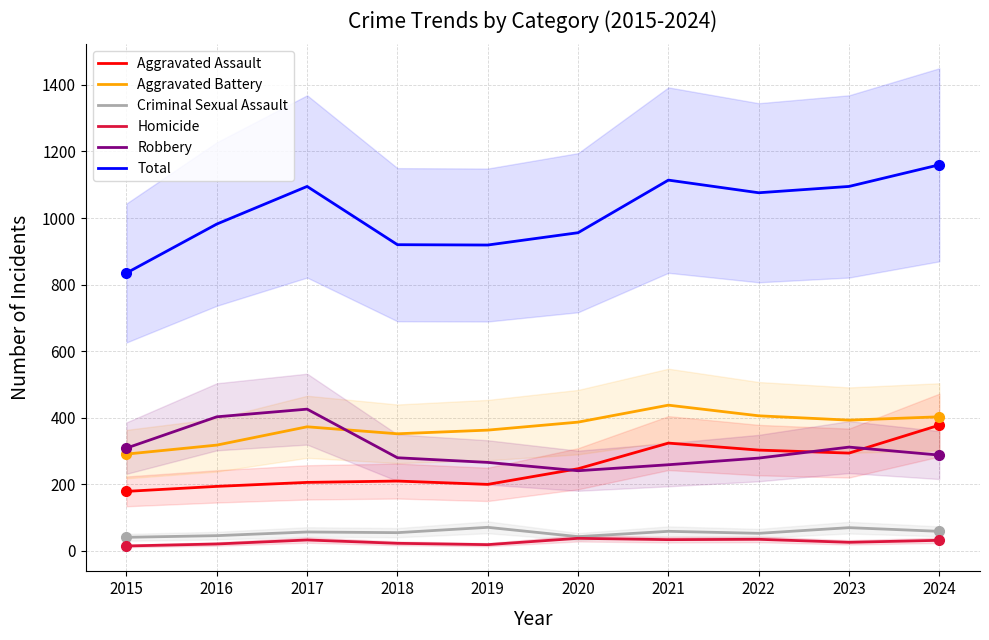

Is the value of Homicide at 2021 greater than the value of Aggravated Assault at 2017?

No